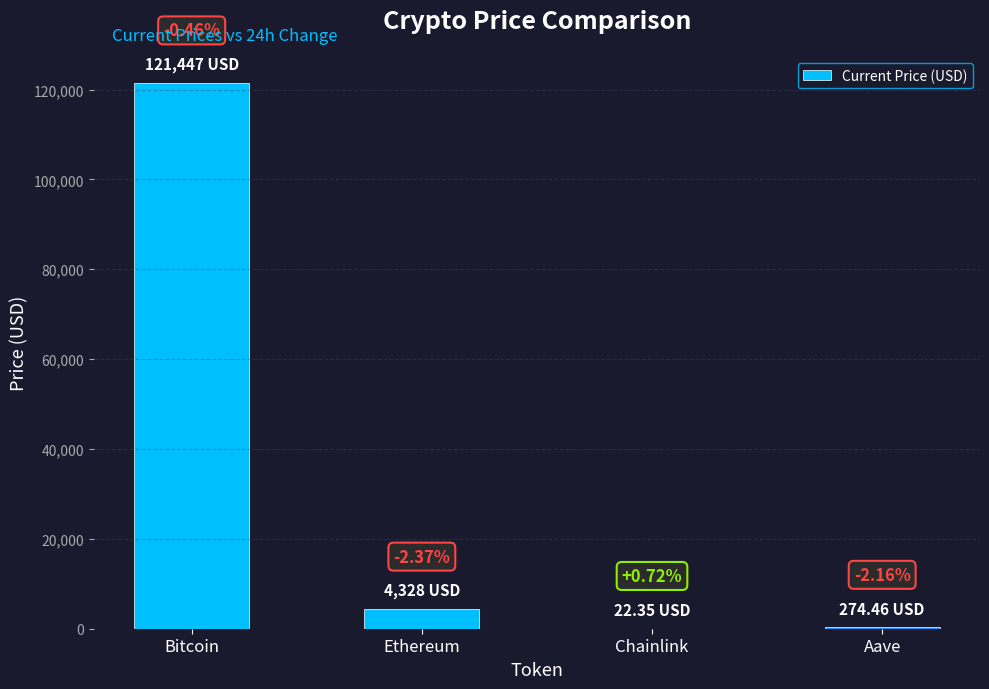

Rank the categories by value from highest to lowest.

Bitcoin, Ethereum, Aave, Chainlink